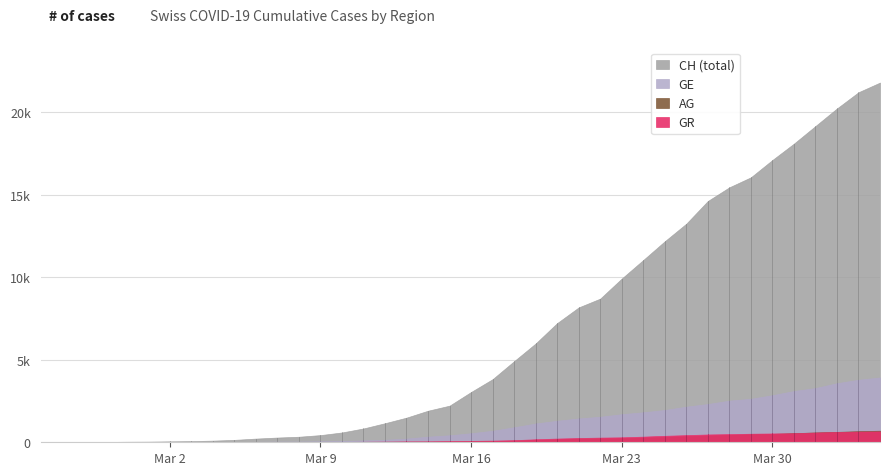

What is the difference between the CH values at 2020-02-29 and 2020-03-14?

1883